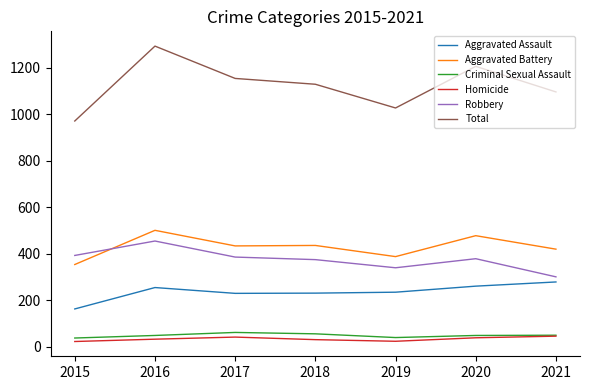

Between 2015 and 2020, which series saw the biggest shift?

Total